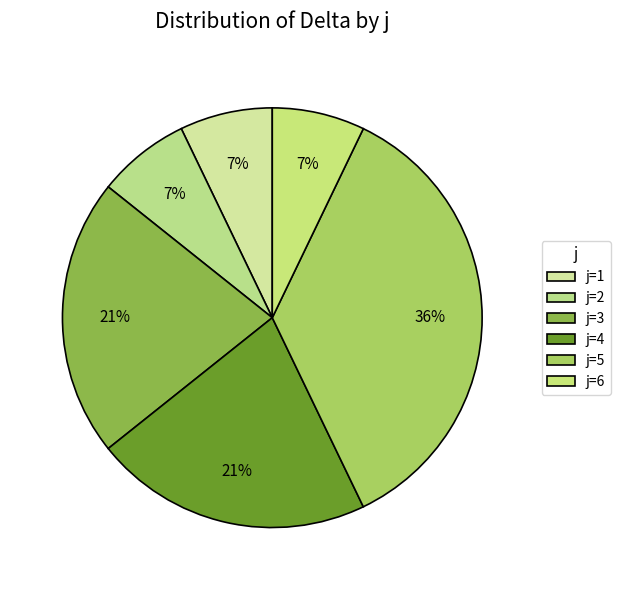

How many slices are in this pie chart?

6